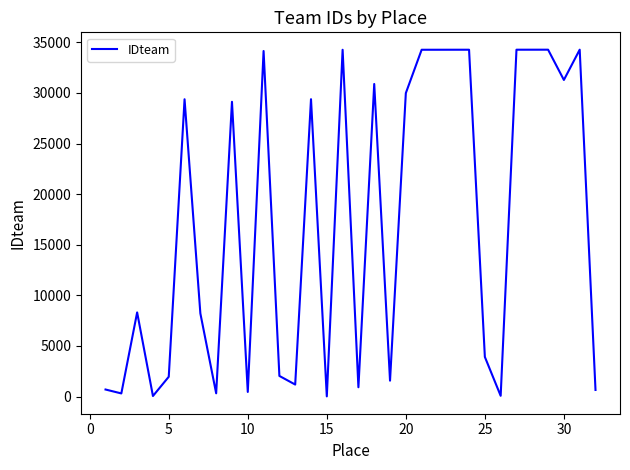

What is the maximum value shown in the chart?

34273